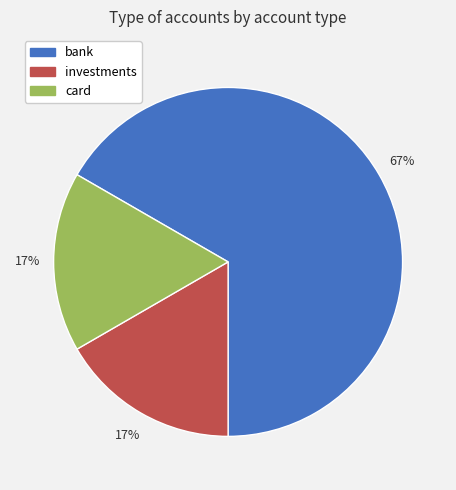

Which has a higher value, investments or bank?

bank